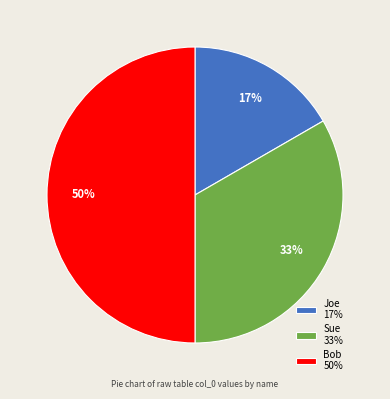

Approximately how many times larger is the value at Sue 33% compared to Bob 50%?

0.7